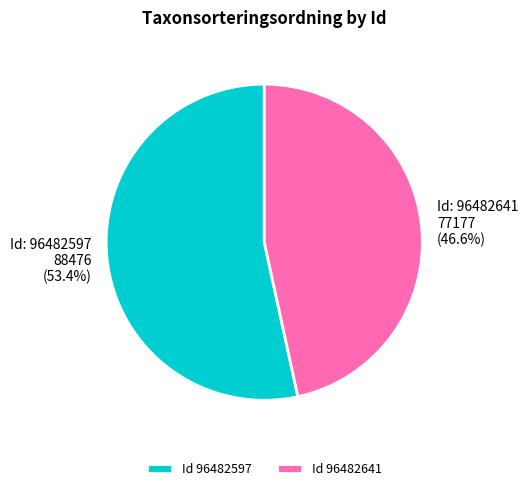

Rank the categories by value from highest to lowest.

Id 96482597, Id 96482641